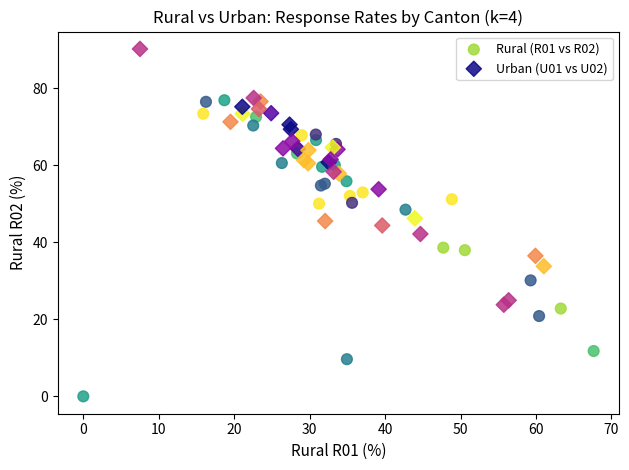

Which series has the largest Y range (max minus min)?

Rural (R01 vs R02)